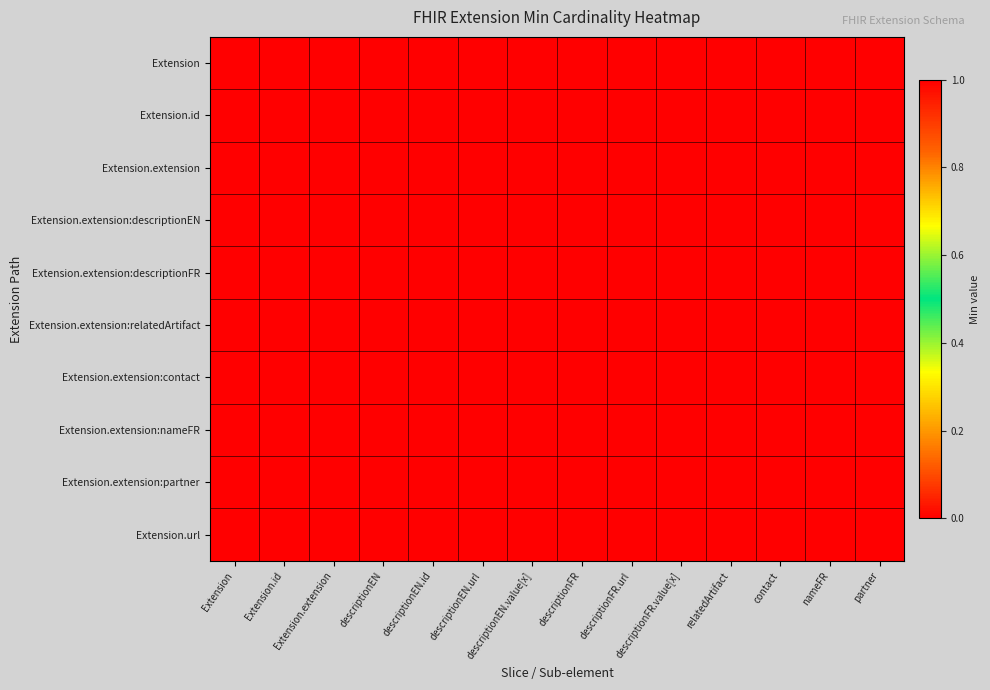

Reading left to right, transcribe all the data shown in this chart.

Extension: Extension=0	Extension.id=0	Extension.extension=0	descriptionEN=0	descriptionEN.id=0	descriptionEN.url=0	descriptionEN.value[x]=0	descriptionFR=0	descriptionFR.url=0	descriptionFR.value[x]=0	relatedArtifact=0	contact=0	nameFR=0	partner=0
Extension.id: Extension=0	Extension.id=0	Extension.extension=0	descriptionEN=0	descriptionEN.id=0	descriptionEN.url=0	descriptionEN.value[x]=0	descriptionFR=0	descriptionFR.url=0	descriptionFR.value[x]=0	relatedArtifact=0	contact=0	nameFR=0	partner=0
Extension.extension: Extension=0	Extension.id=0	Extension.extension=0	descriptionEN=0	descriptionEN.id=0	descriptionEN.url=0	descriptionEN.value[x]=0	descriptionFR=0	descriptionFR.url=0	descriptionFR.value[x]=0	relatedArtifact=0	contact=0	nameFR=0	partner=0
Extension.extension:descriptionEN: Extension=0	Extension.id=0	Extension.extension=0	descriptionEN=0	descriptionEN.id=0	descriptionEN.url=0	descriptionEN.value[x]=0	descriptionFR=0	descriptionFR.url=0	descriptionFR.value[x]=0	relatedArtifact=0	contact=0	nameFR=0	partner=0
Extension.extension:descriptionFR: Extension=0	Extension.id=0	Extension.extension=0	descriptionEN=0	descriptionEN.id=0	descriptionEN.url=0	descriptionEN.value[x]=0	descriptionFR=0	descriptionFR.url=0	descriptionFR.value[x]=0	relatedArtifact=0	contact=0	nameFR=0	partner=0
Extension.extension:relatedArtifact: Extension=0	Extension.id=0	Extension.extension=0	descriptionEN=0	descriptionEN.id=0	descriptionEN.url=0	descriptionEN.value[x]=0	descriptionFR=0	descriptionFR.url=0	descriptionFR.value[x]=0	relatedArtifact=0	contact=0	nameFR=0	partner=0
Extension.extension:contact: Extension=0	Extension.id=0	Extension.extension=0	descriptionEN=0	descriptionEN.id=0	descriptionEN.url=0	descriptionEN.value[x]=0	descriptionFR=0	descriptionFR.url=0	descriptionFR.value[x]=0	relatedArtifact=0	contact=0	nameFR=0	partner=0
Extension.extension:nameFR: Extension=0	Extension.id=0	Extension.extension=0	descriptionEN=0	descriptionEN.id=0	descriptionEN.url=0	descriptionEN.value[x]=0	descriptionFR=0	descriptionFR.url=0	descriptionFR.value[x]=0	relatedArtifact=0	contact=0	nameFR=0	partner=0
Extension.extension:partner: Extension=0	Extension.id=0	Extension.extension=0	descriptionEN=0	descriptionEN.id=0	descriptionEN.url=0	descriptionEN.value[x]=0	descriptionFR=0	descriptionFR.url=0	descriptionFR.value[x]=0	relatedArtifact=0	contact=0	nameFR=0	partner=0
Extension.url: Extension=1	Extension.id=1	Extension.extension=1	descriptionEN=1	descriptionEN.id=1	descriptionEN.url=1	descriptionEN.value[x]=1	descriptionFR=1	descriptionFR.url=1	descriptionFR.value[x]=1	relatedArtifact=1	contact=1	nameFR=1	partner=1